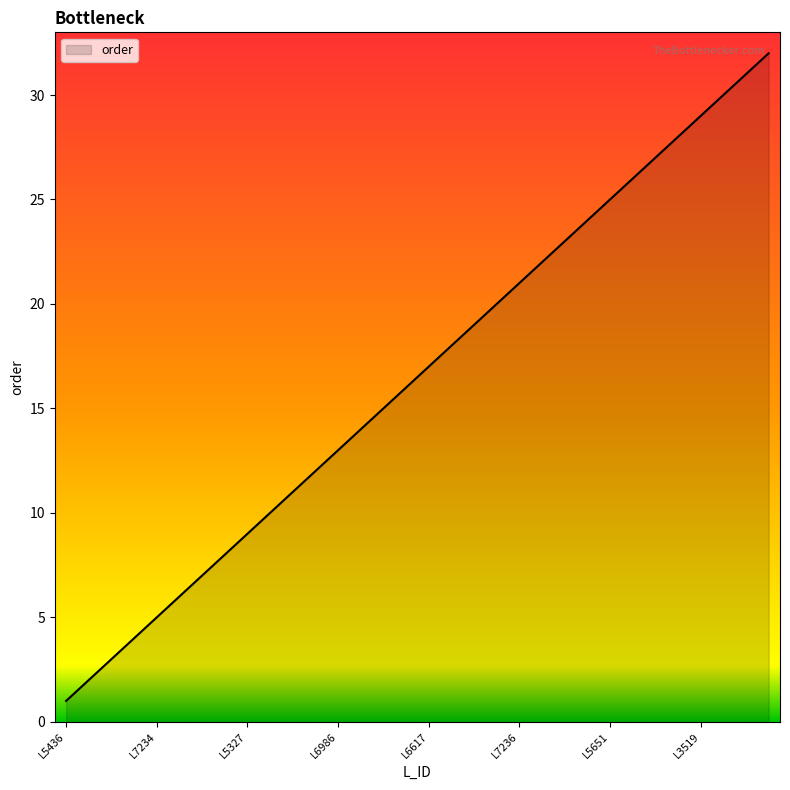

What is the maximum value shown in the chart?

32